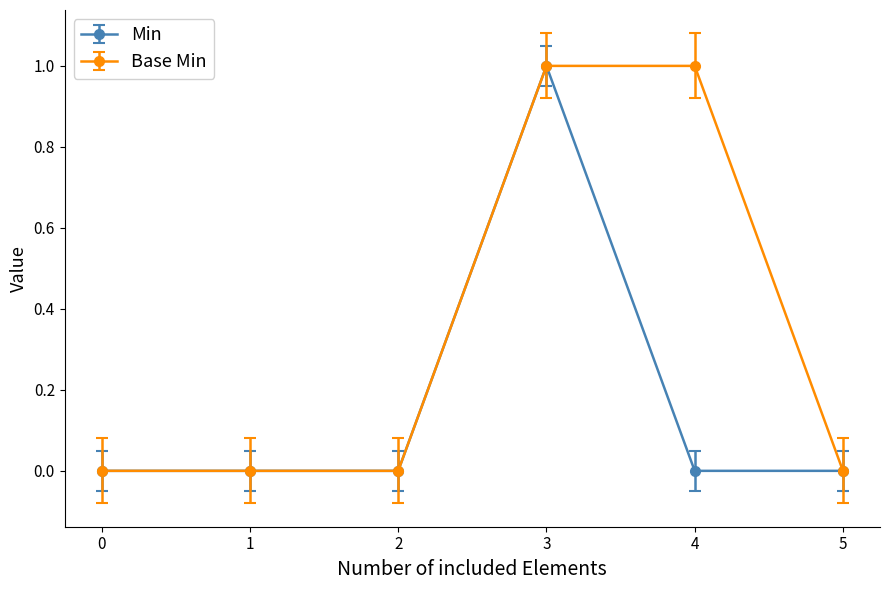

The value of Min at 5 is 1. True or false?

False